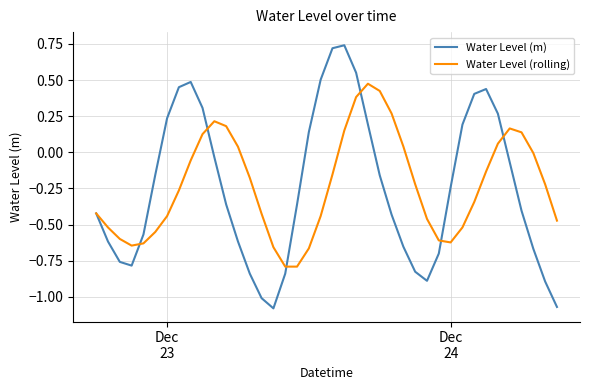

Which series has the widest spread of values?

Water Level (m)